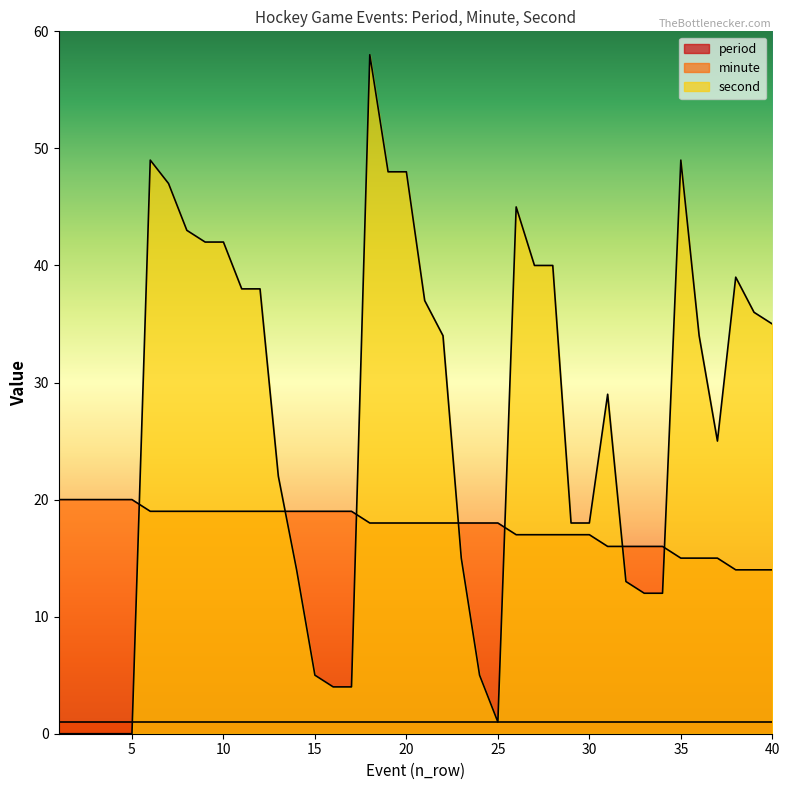

How many lines are shown in the chart?

3